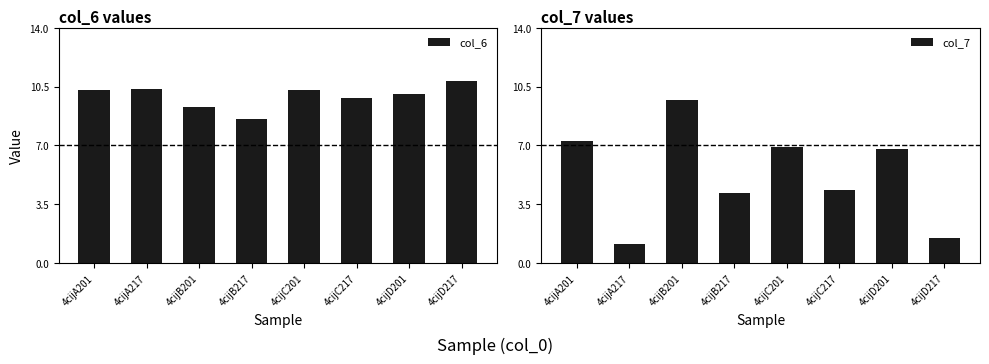

What is the label of the 1st bar from the right?

4cijD217